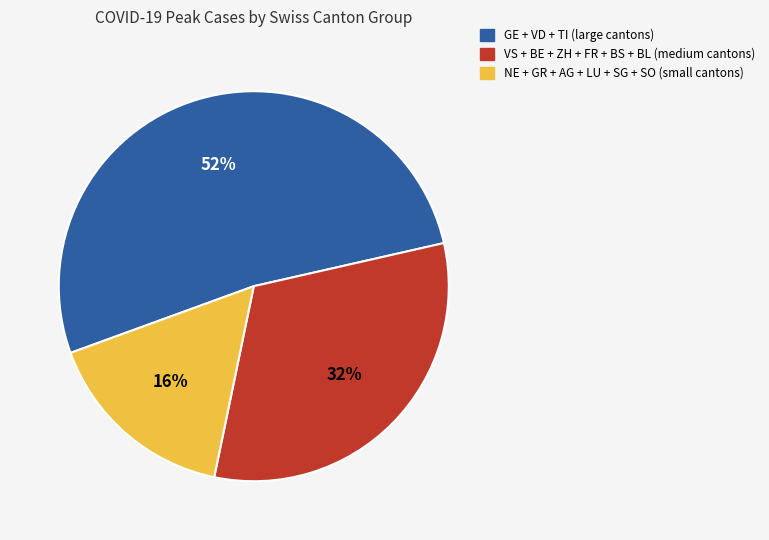

How many slices are in this pie chart?

3